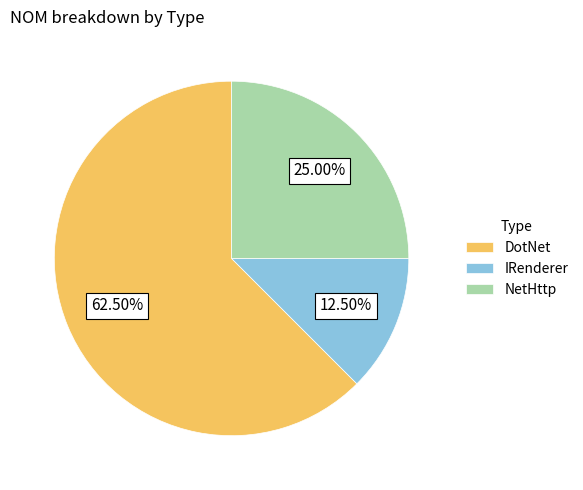

Rank the categories by value from highest to lowest.

DotNet, NetHttp, IRenderer